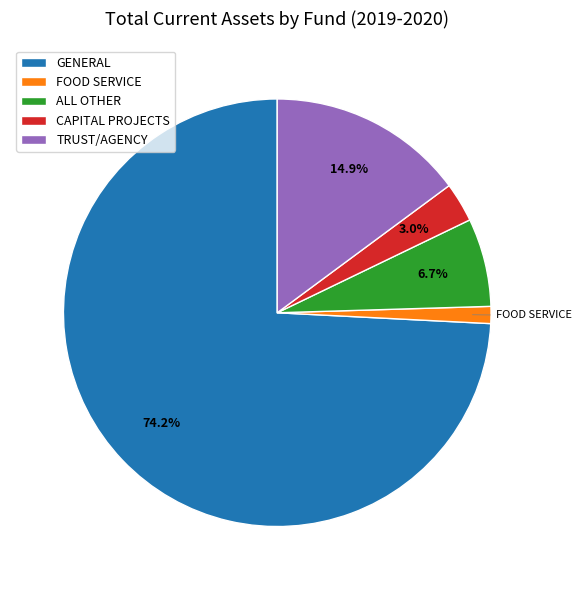

Which slice is the smallest?

FOOD SERVICE